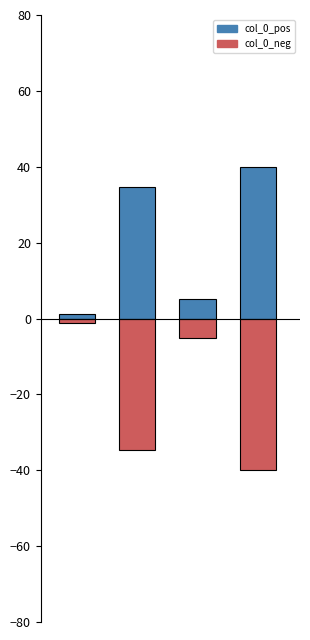

Does the chart contain stacked bars?

No